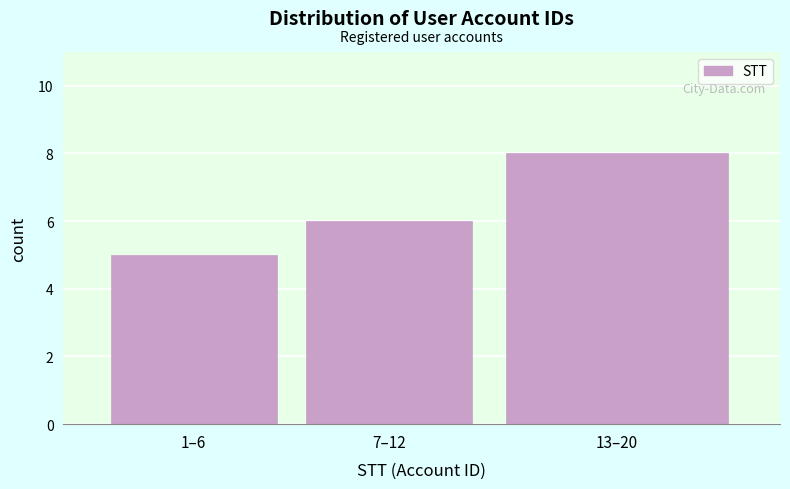

Reading right to left, transcribe all the data shown in this chart.

13–20=8	7–12=6	1–6=5